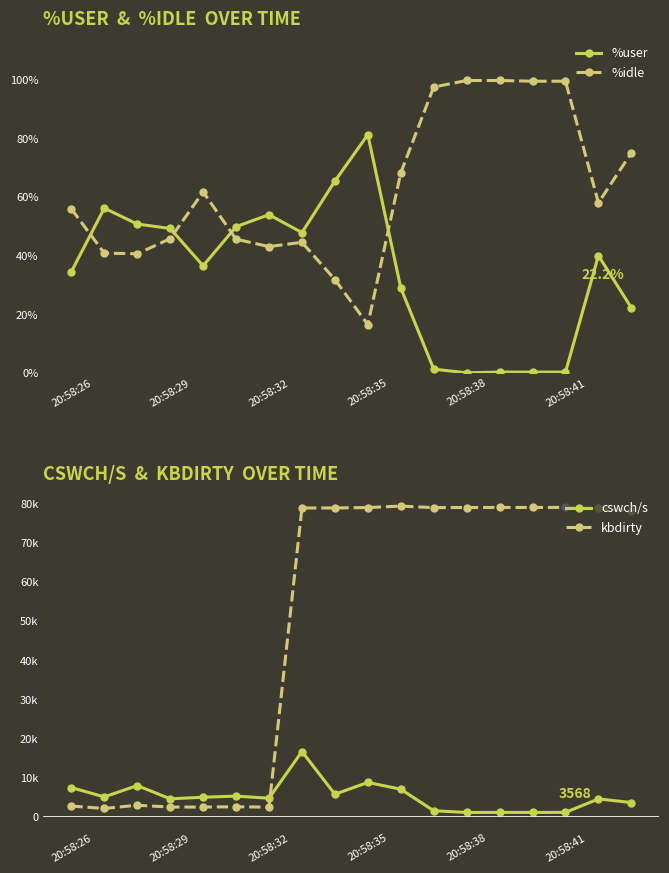

What is the average value of the cswch/s series?

5073.8